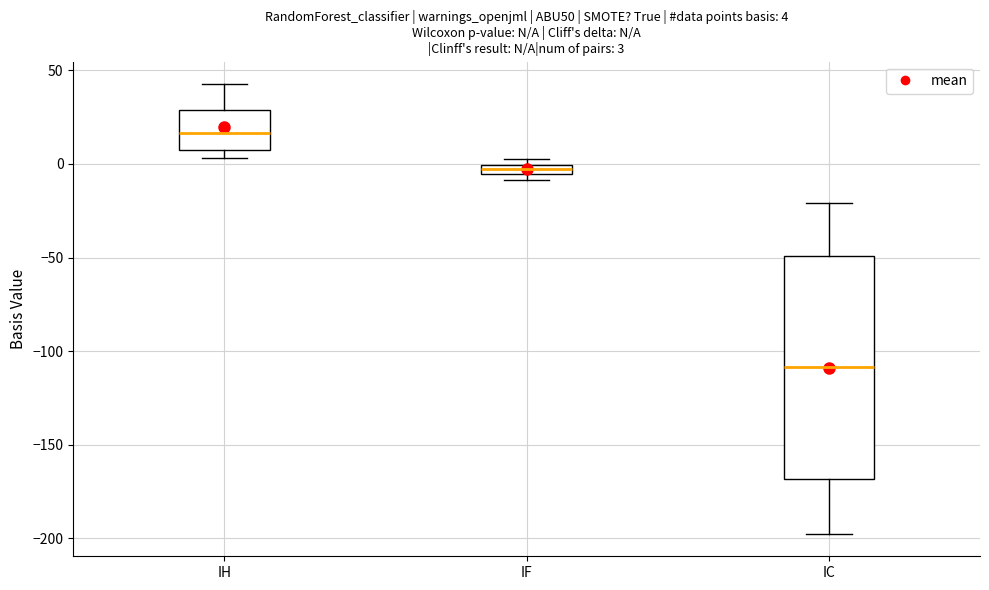

Comparing the boxes themselves (not the whiskers), which one is the tallest?

IC